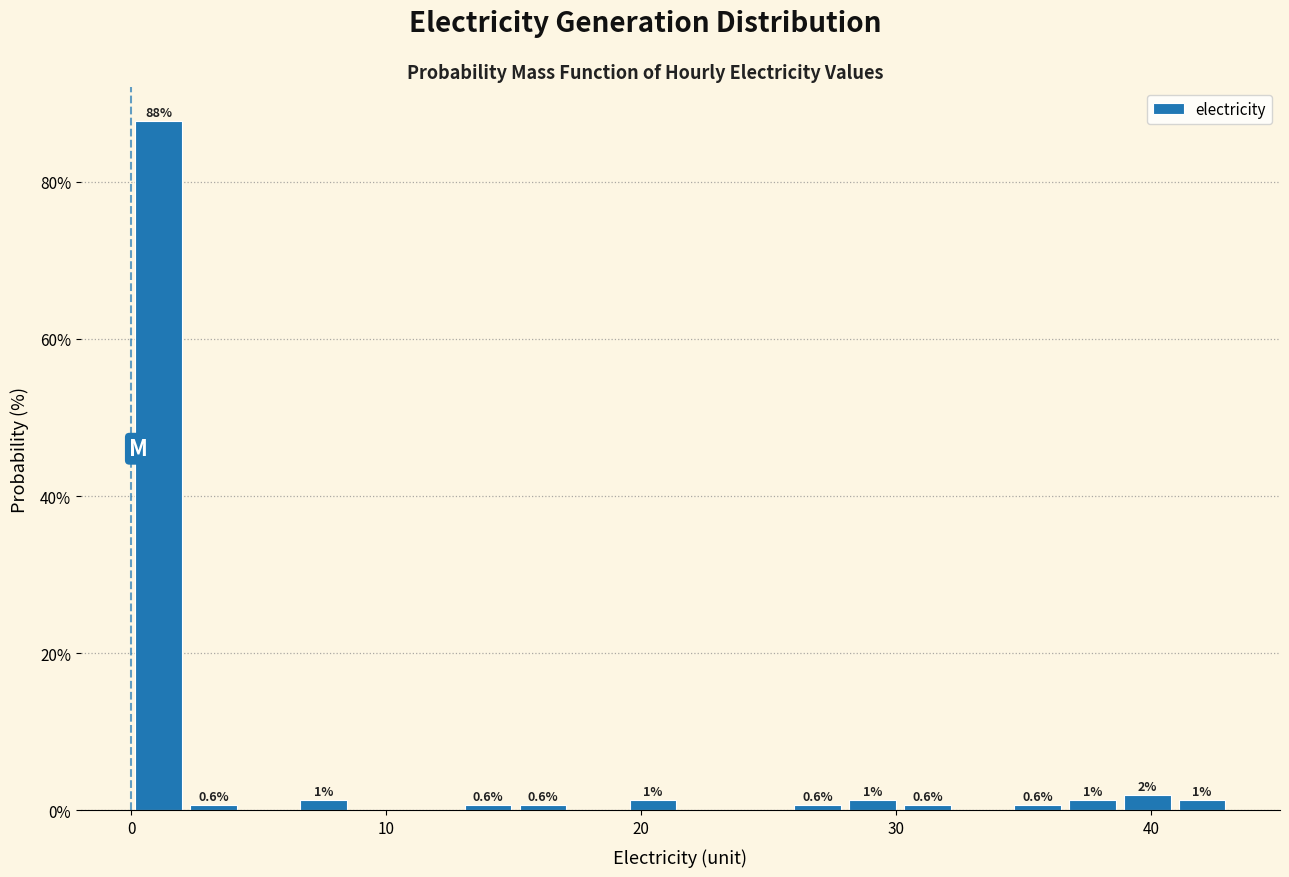

Around what value on the x-axis is the tallest bar? Give the approximate position of its centre, as read against the axis.

1